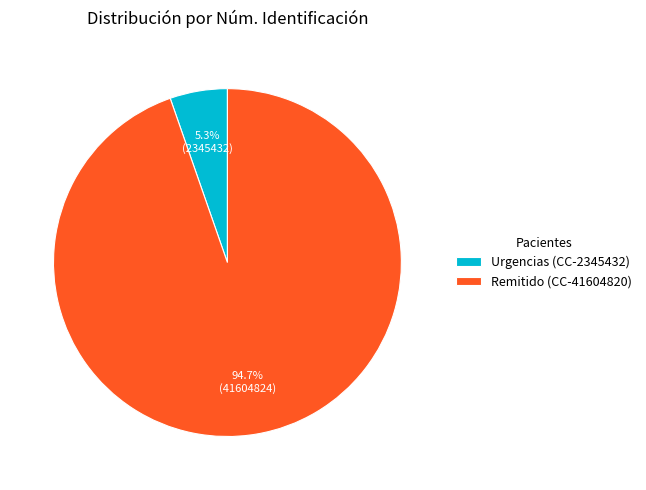

Which category accounts for the majority?

Remitido (CC-41604820)